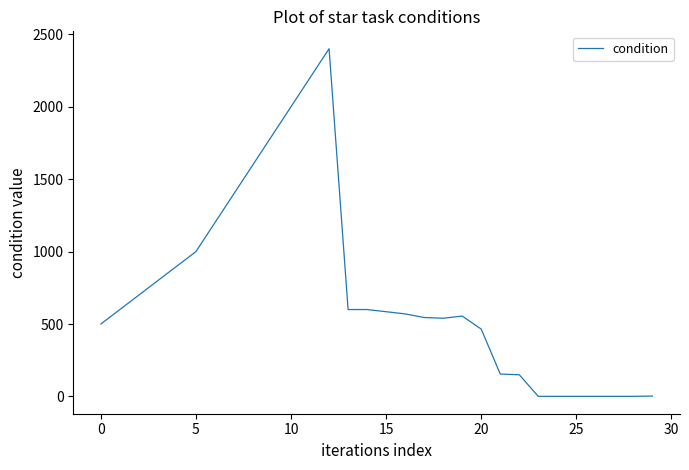

What is the greatest value displayed?

2400